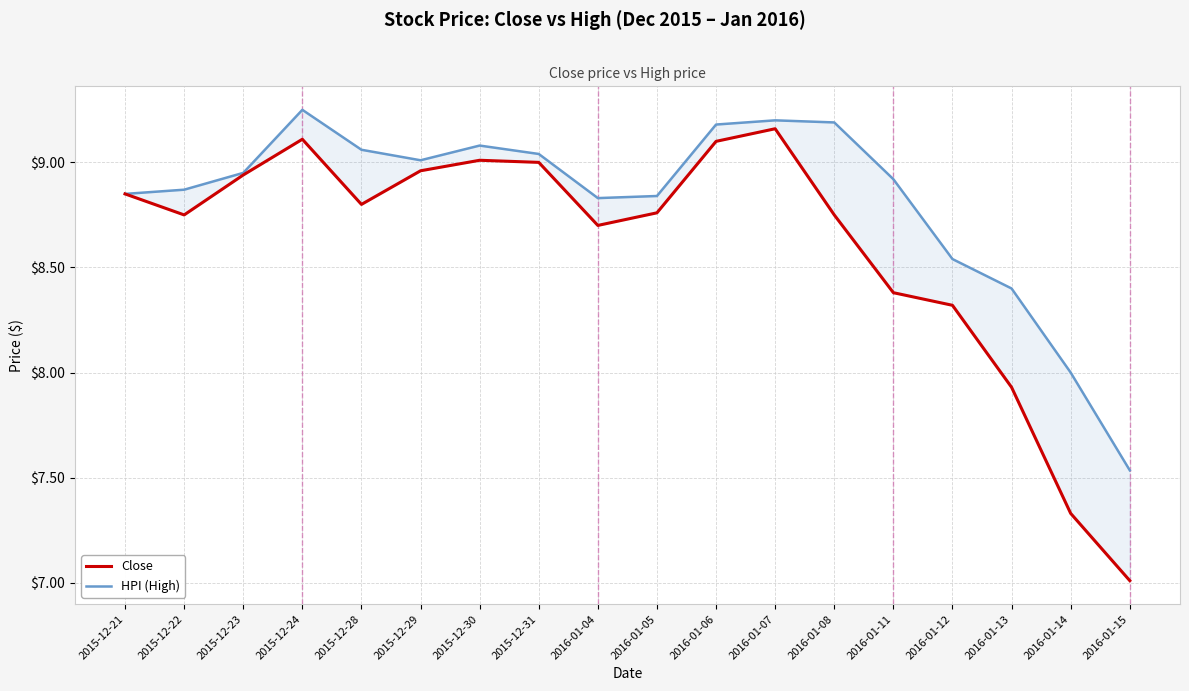

Reading right to left, list all the values displayed in this chart.

Close: 2016-01-15=7.0	2016-01-14=7.3	2016-01-13=7.9	2016-01-12=8.3	2016-01-11=8.4	2016-01-08=8.8	2016-01-07=9.2	2016-01-06=9.1	2016-01-05=8.8	2016-01-04=8.7	2015-12-31=9.0	2015-12-30=9.0	2015-12-29=9.0	2015-12-28=8.8	2015-12-24=9.1	2015-12-23=8.9	2015-12-22=8.8	2015-12-21=8.8
HPI (High): 2016-01-15=7.5	2016-01-14=8.0	2016-01-13=8.4	2016-01-12=8.5	2016-01-11=8.9	2016-01-08=9.2	2016-01-07=9.2	2016-01-06=9.2	2016-01-05=8.8	2016-01-04=8.8	2015-12-31=9.0	2015-12-30=9.1	2015-12-29=9.0	2015-12-28=9.1	2015-12-24=9.2	2015-12-23=8.9	2015-12-22=8.9	2015-12-21=8.8